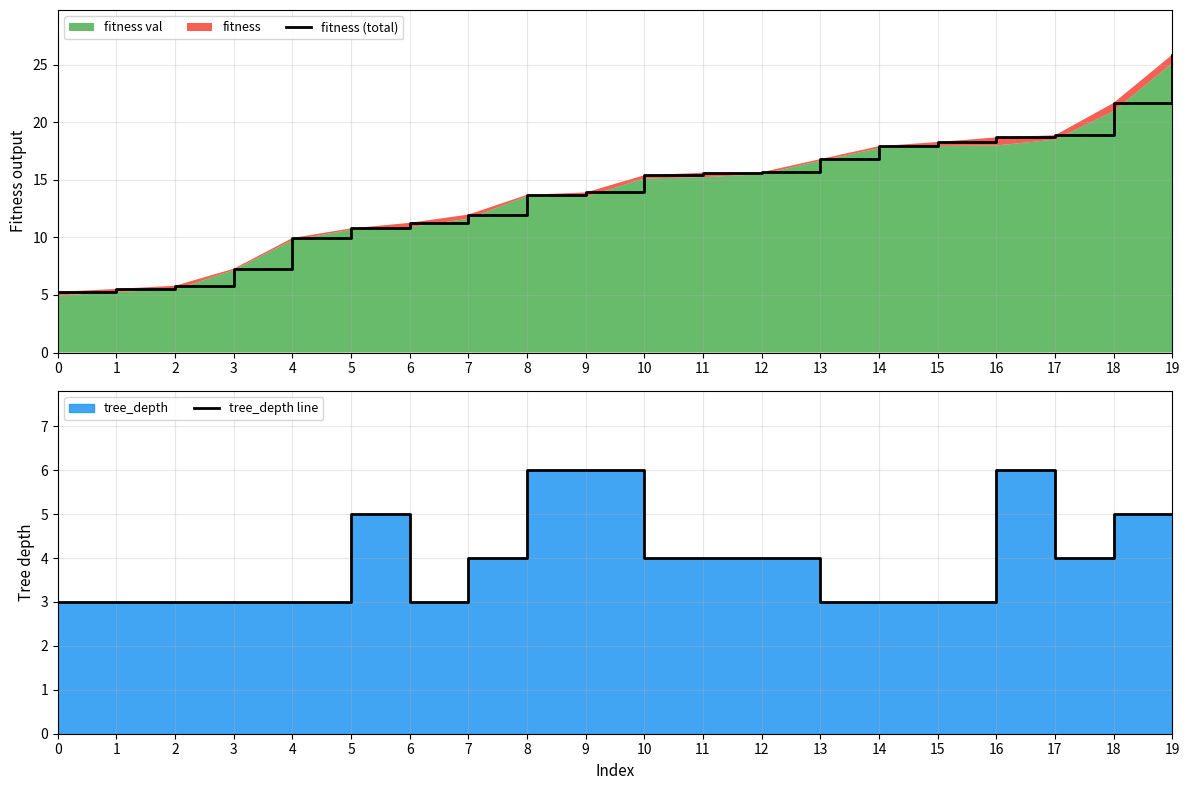

What is the difference between the maximum and minimum values in the tree_depth line series?

3.0